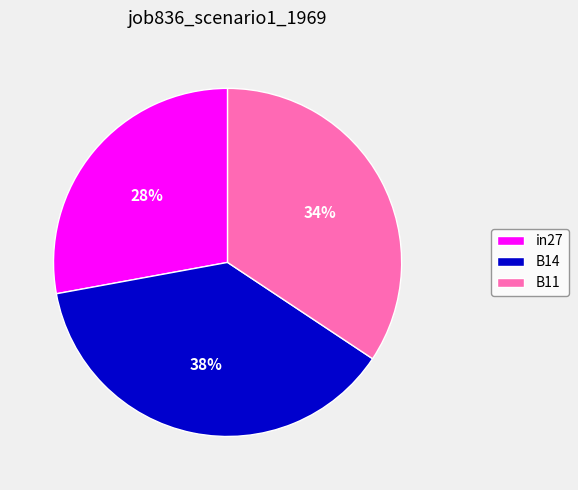

Between B14 and in27, which is larger?

B14